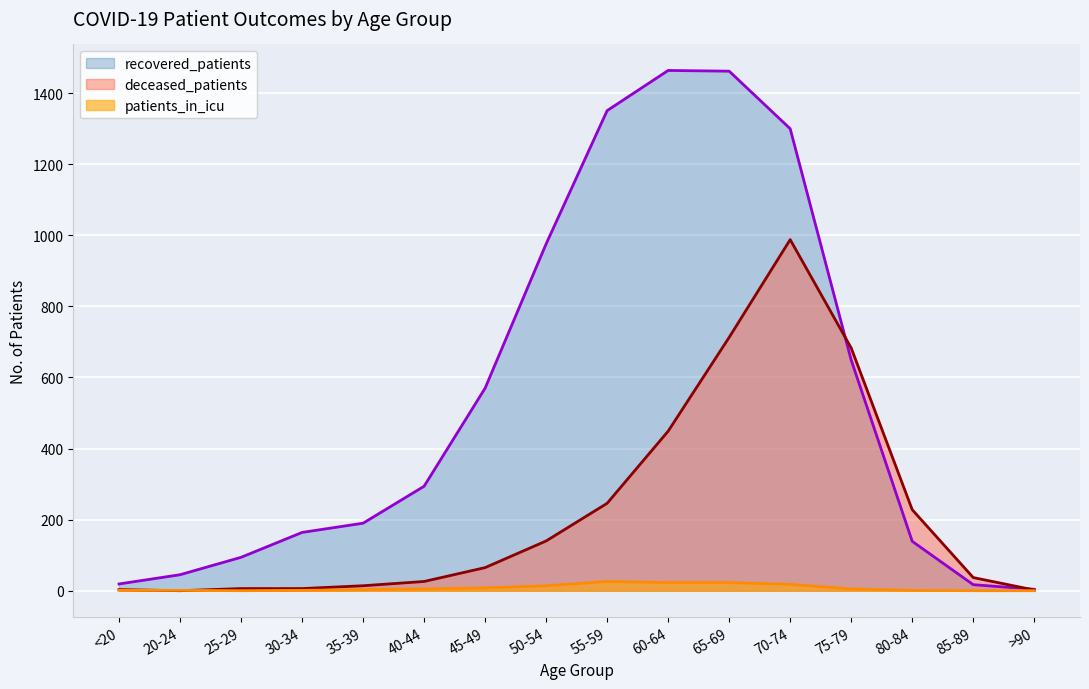

At which category does deceased_patients reach its first local peak?

70-74